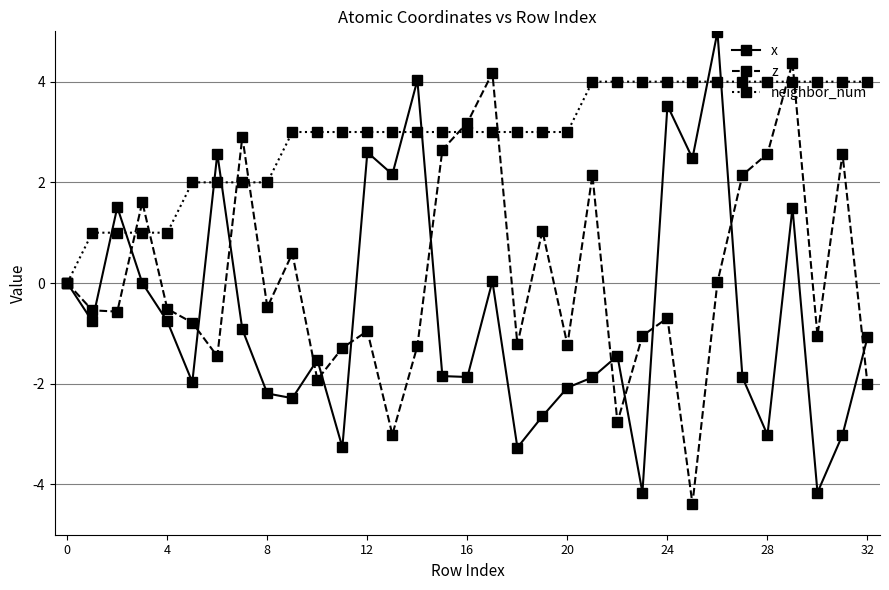

What is the value of the neighbor_num point at the 22nd from the left?

4.0